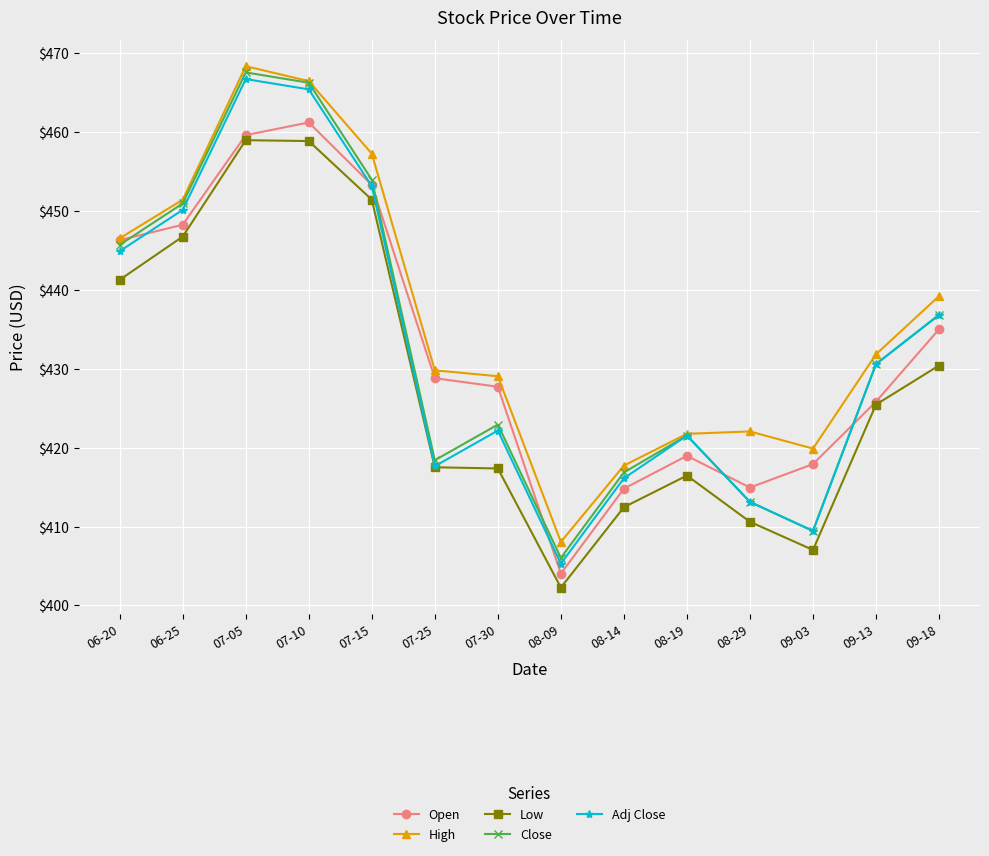

At which label does Close first exceed 430?

06-20